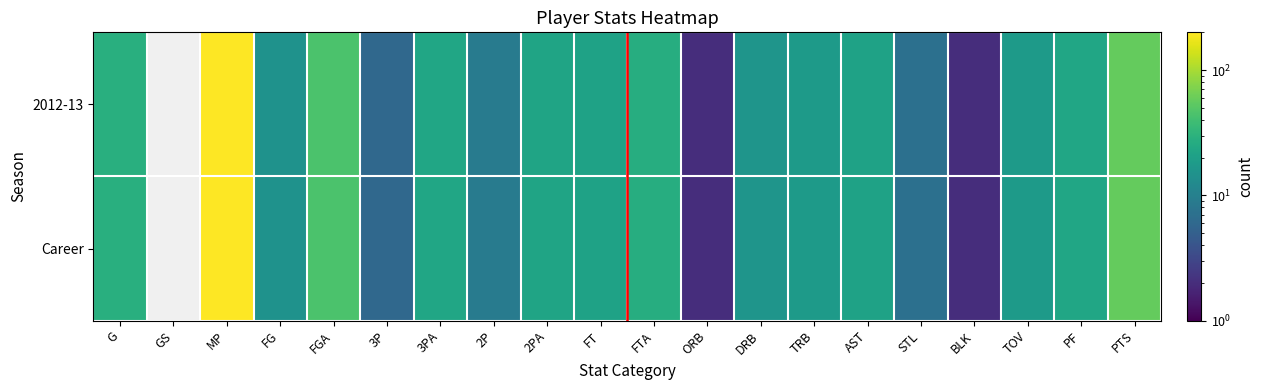

Reading left to right, list all the values displayed in this chart.

2012-13: G=28	GS=0	MP=200	FG=15	FGA=45	3P=6	3PA=23	2P=9	2PA=22	FT=21	FTA=27	ORB=2	DRB=16	TRB=18	AST=21	STL=7	BLK=2	TOV=18	PF=23	PTS=57
Career: G=28	GS=0	MP=200	FG=15	FGA=45	3P=6	3PA=23	2P=9	2PA=22	FT=21	FTA=27	ORB=2	DRB=16	TRB=18	AST=21	STL=7	BLK=2	TOV=18	PF=23	PTS=57